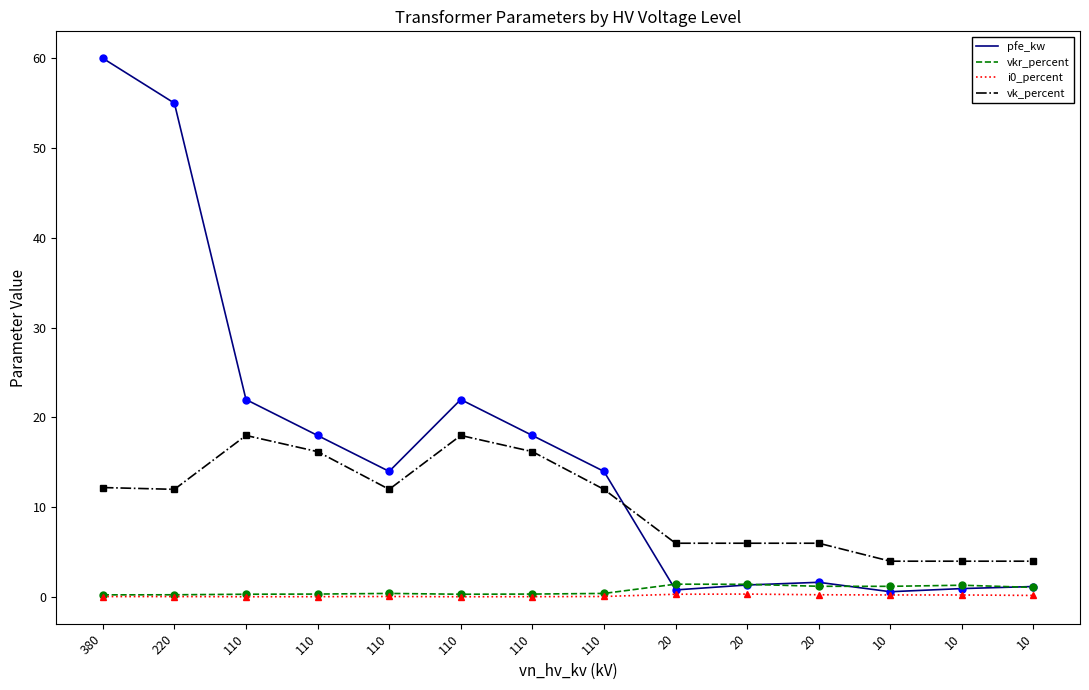

At which category is the sum across all series the highest?

380